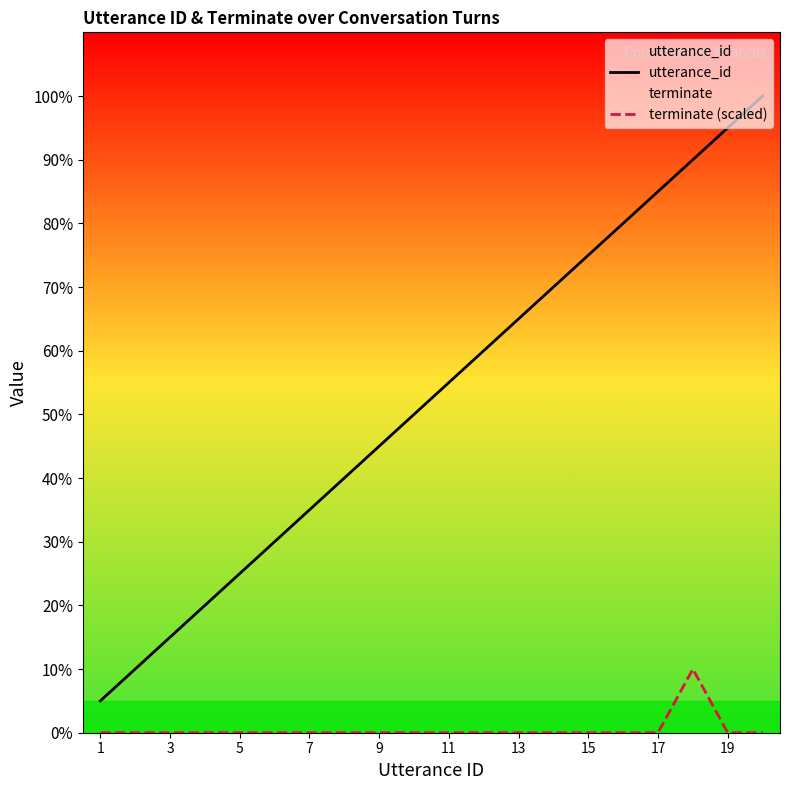

Does the chart display data point markers on the line(s)?

No